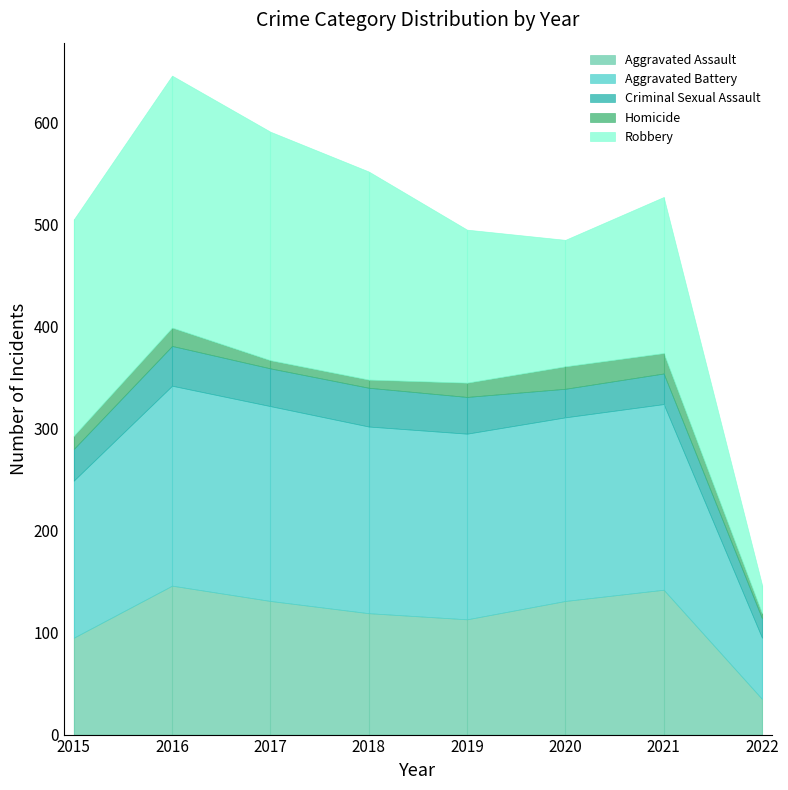

How many data points in Aggravated Battery are less than 182?

3